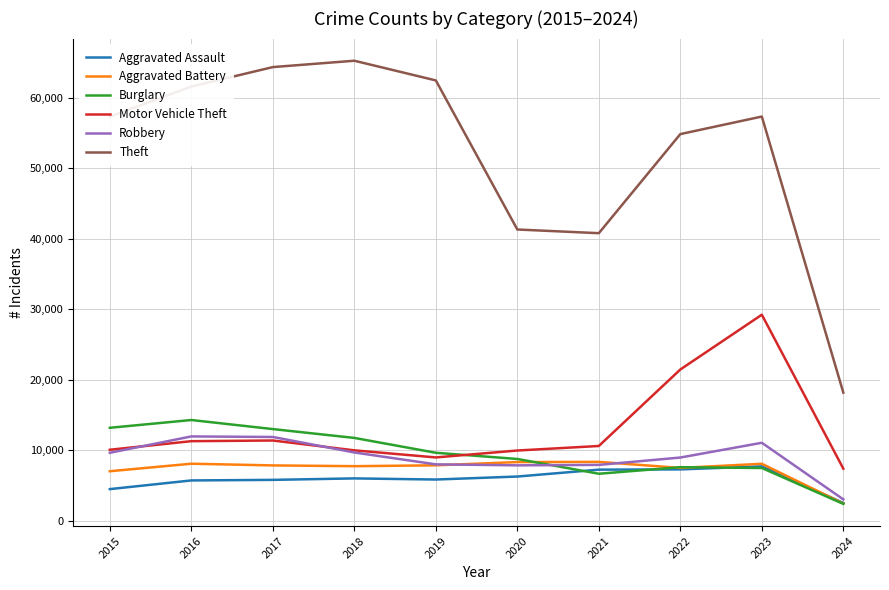

What is the sum of all Theft values?

523696